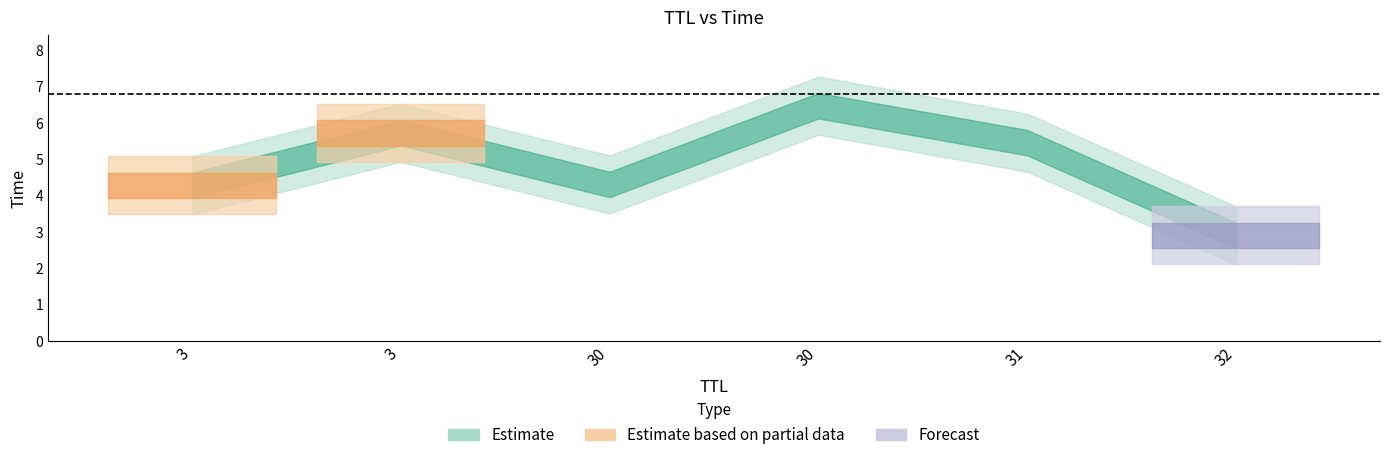

Which has a higher value, 3 or 30?

30